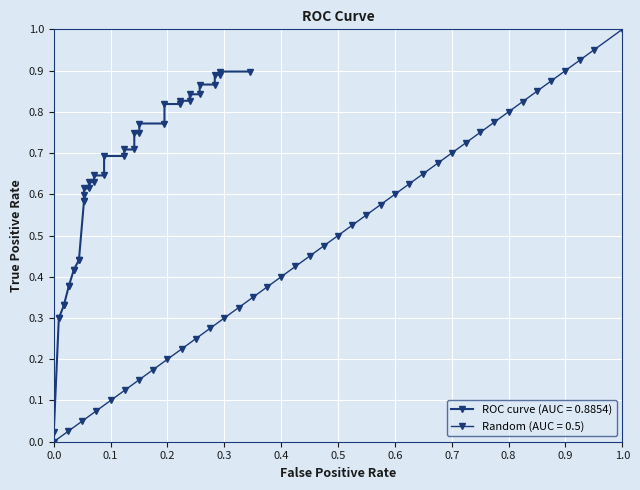

Which series has the largest range (max minus min)?

Random (AUC = 0.5)